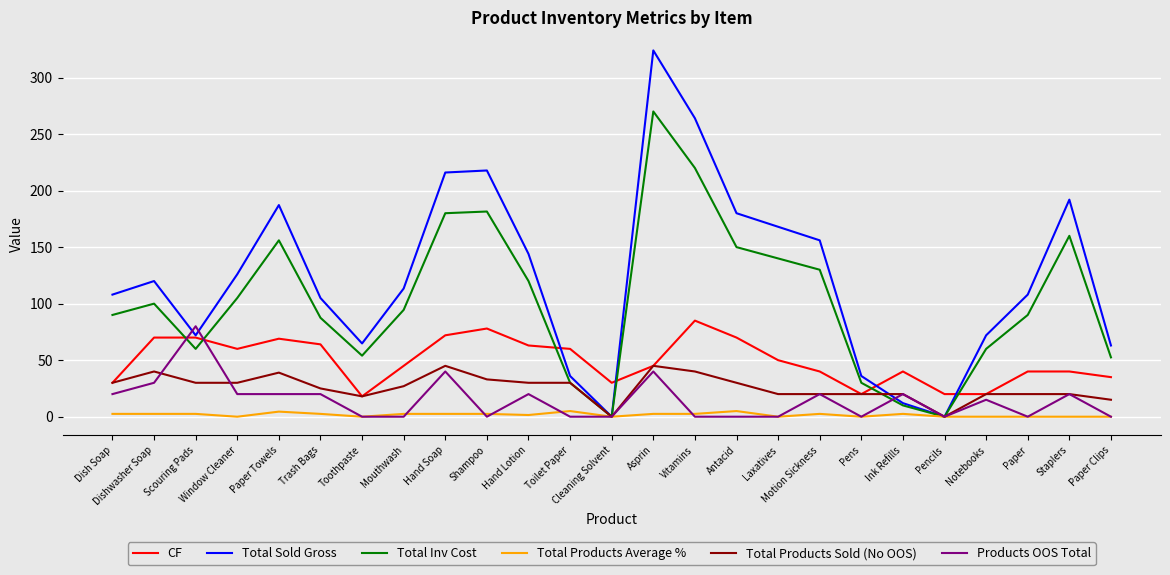

The Total Products Sold (No OOS) series shows 20.0 at Motion Sickness. True or false?

True